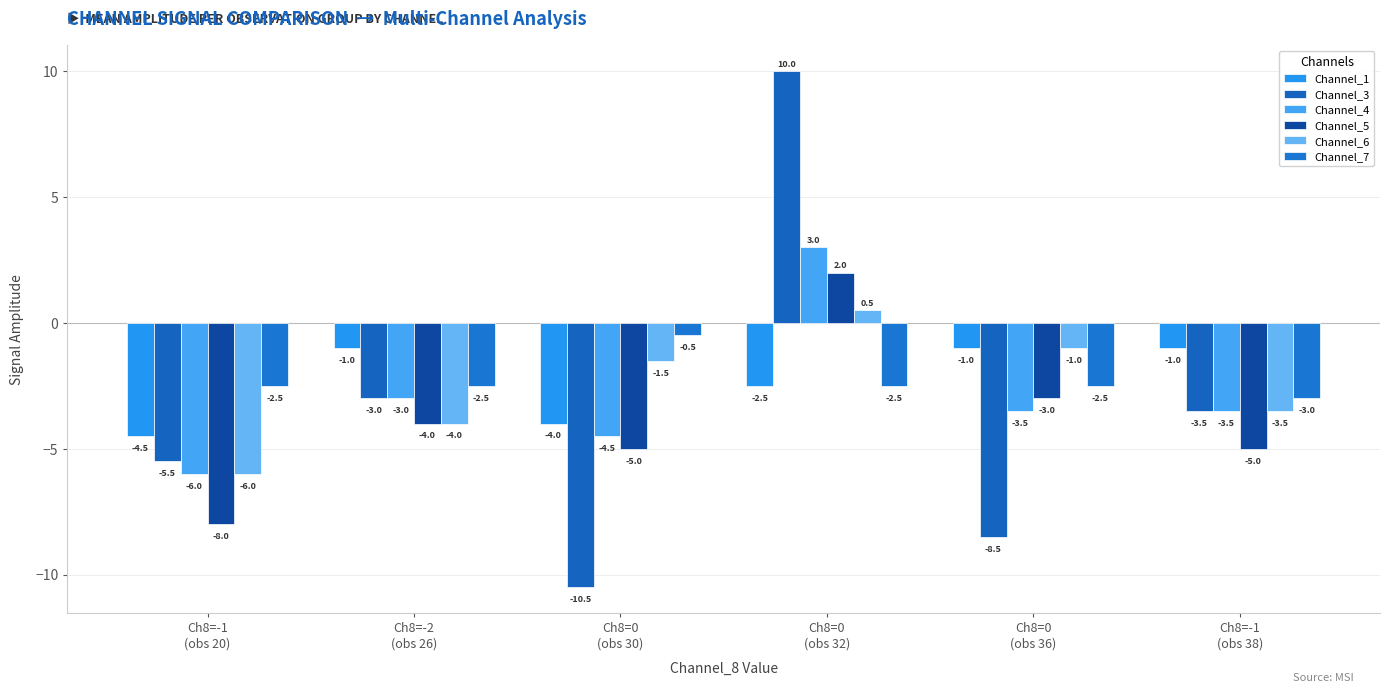

What is the total value across all series at Ch8=0
(obs 36)?

-19.5